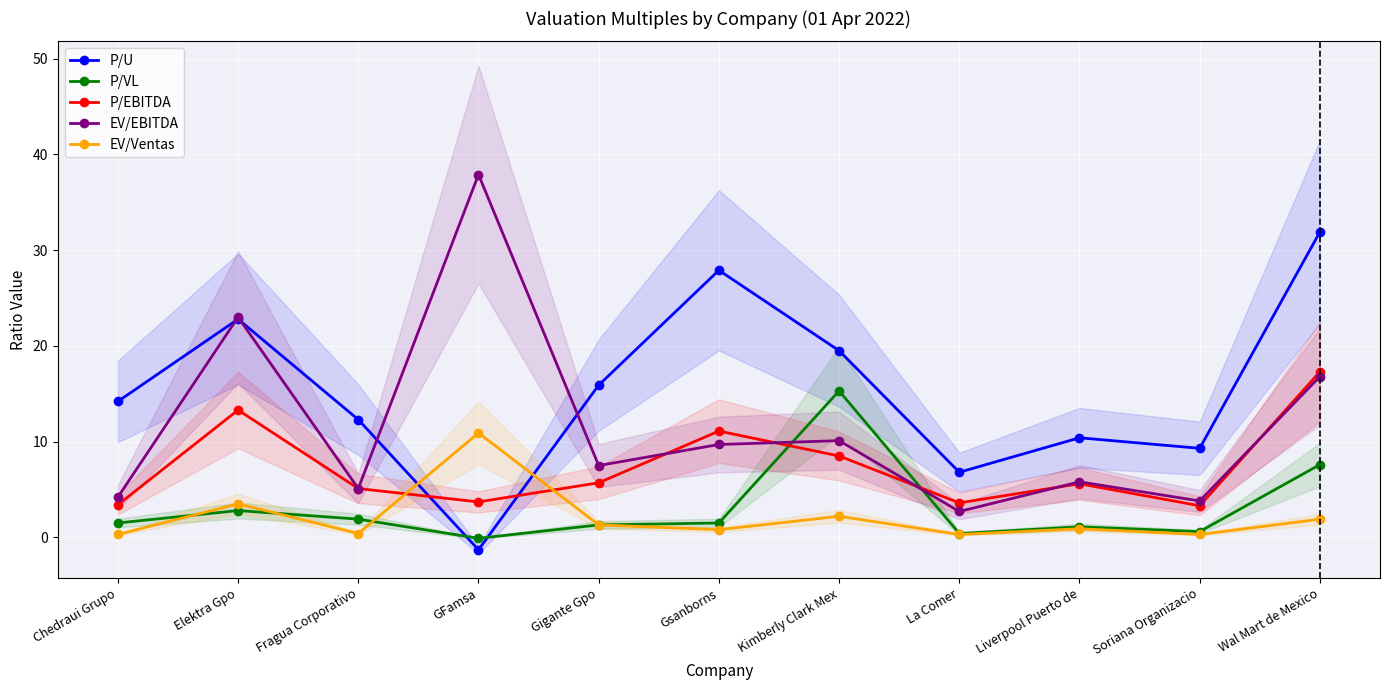

Count the number of data series in this chart.

5